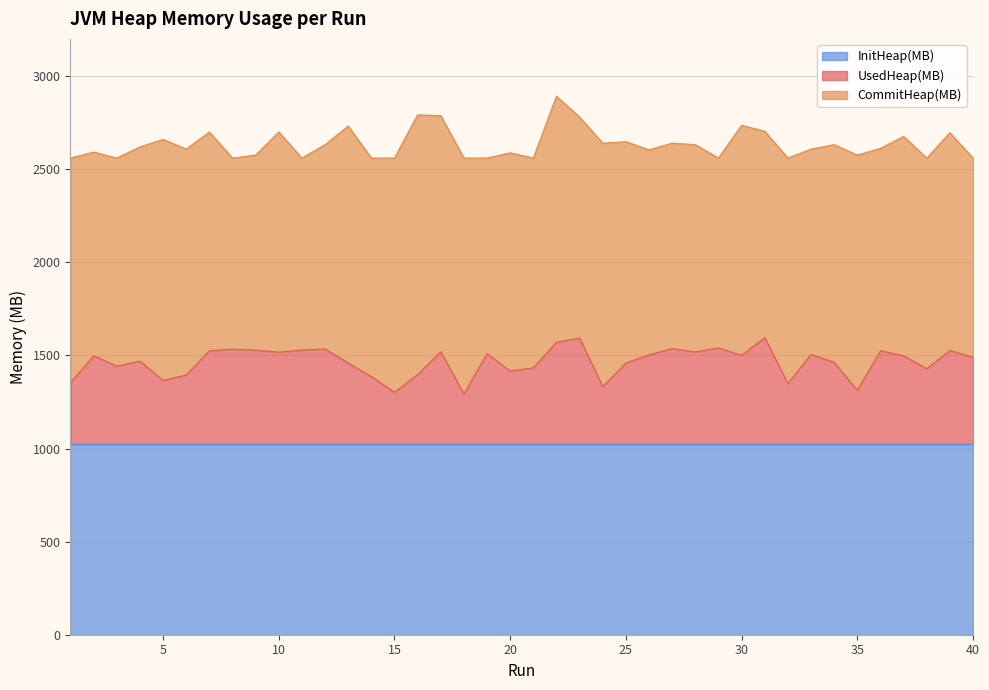

The UsedHeap(MB) series shows 1459.6 at 25. True or false?

True